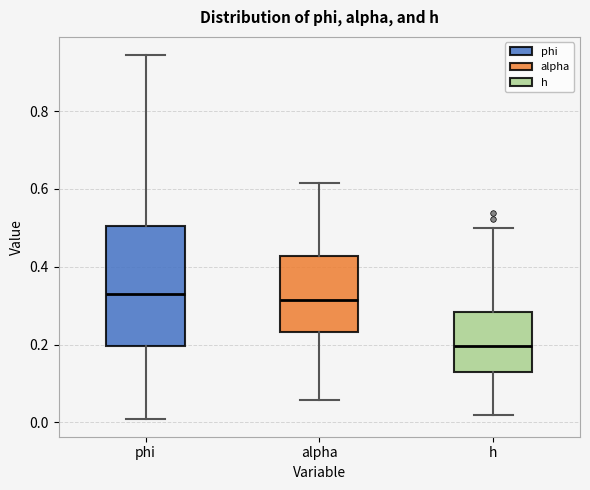

Where does the lower whisker of the box for phi end on the y-axis? The values are not printed on the chart, so give them approximately, as read against the axis.

0.00